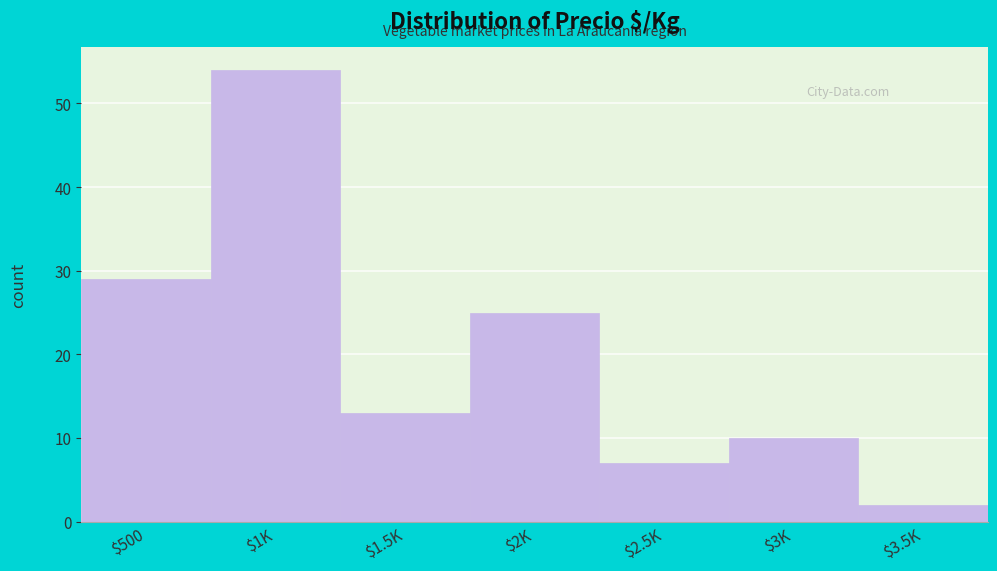

Reading right to left, extract all data points from this chart.

2	10	7	25	13	54	29